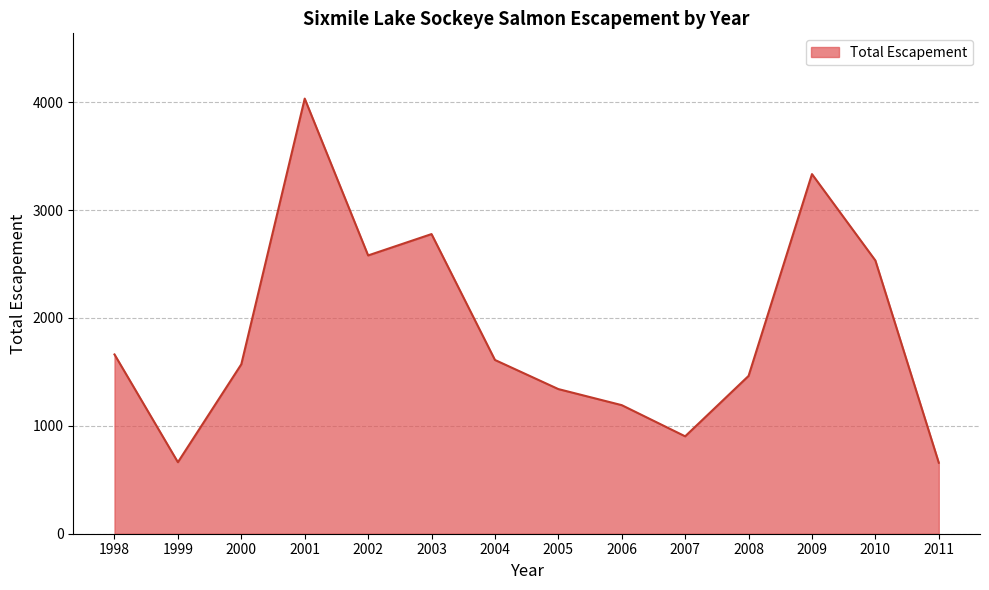

At which category does the chart reach its peak across all series?

2001